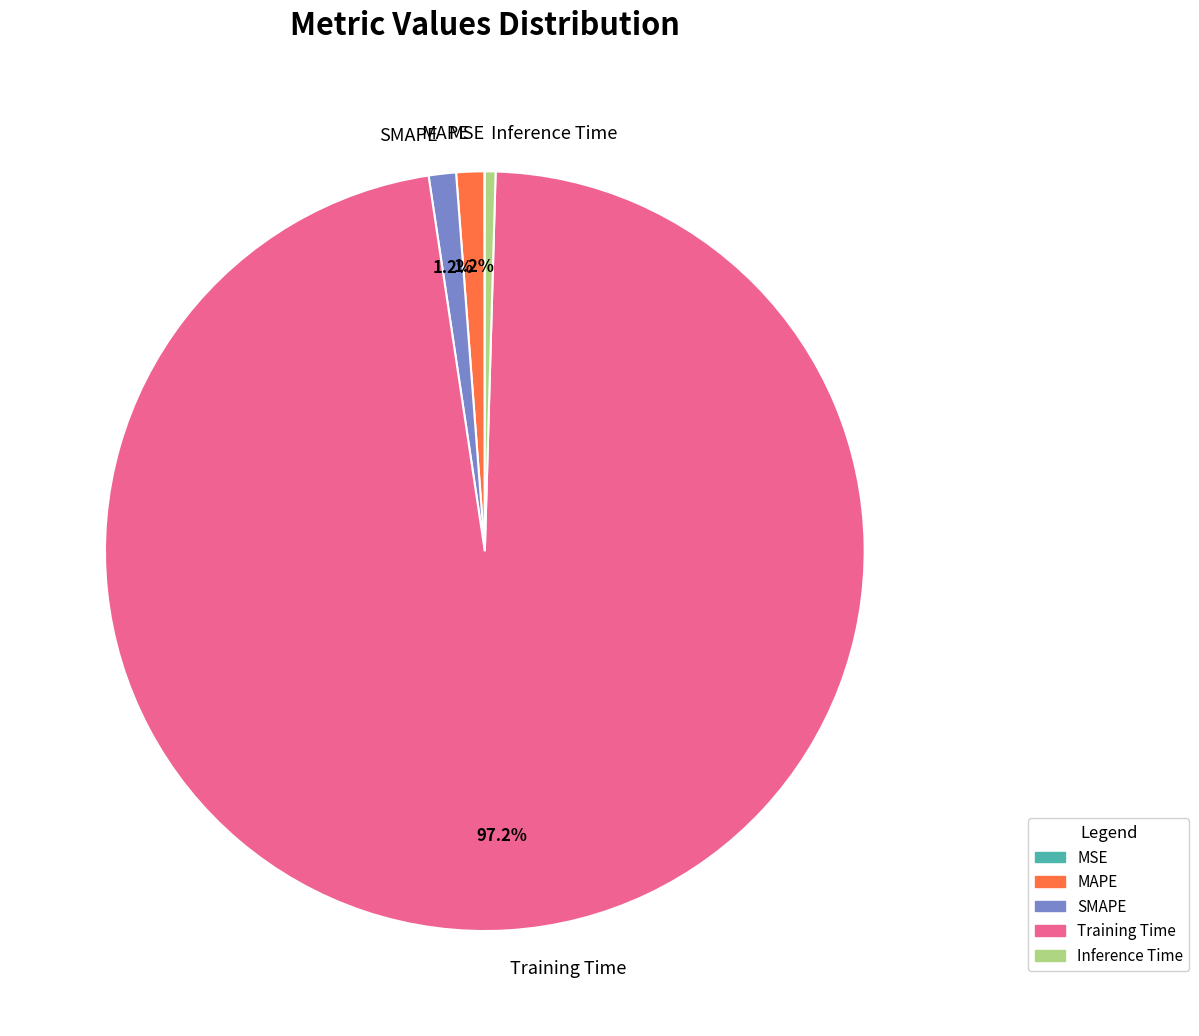

What is the largest slice in the pie chart?

Training Time